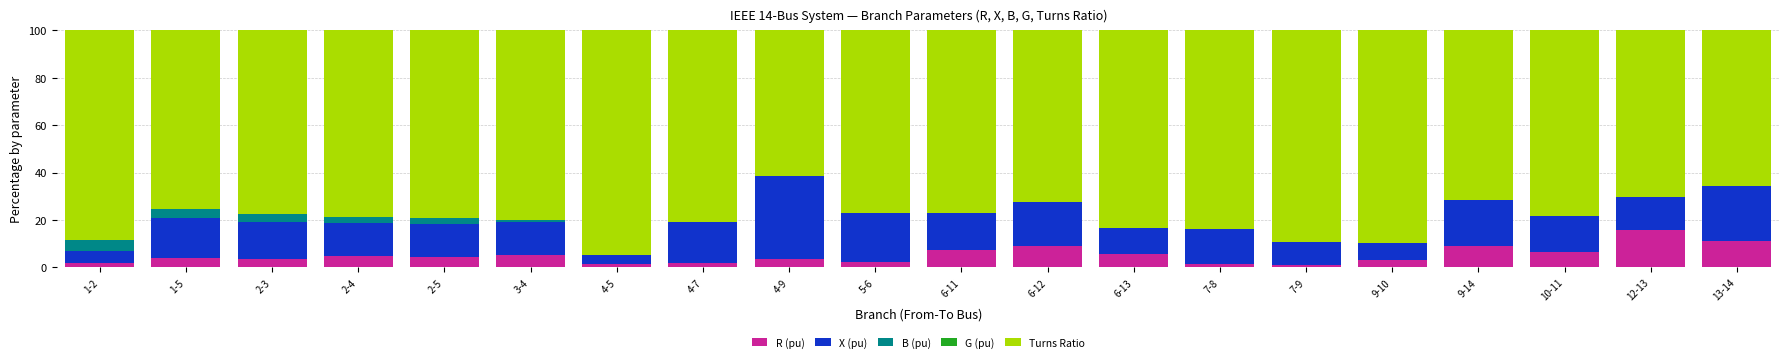

What is the total value across all series at 1-5?

100.0